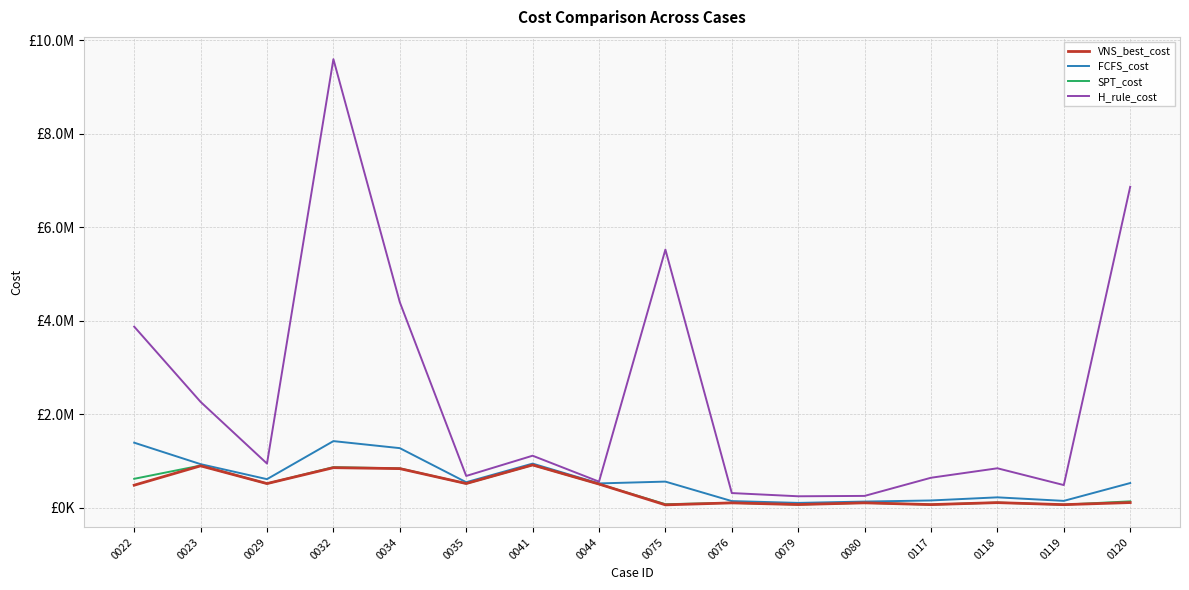

Is the value of VNS_best_cost at 0029 greater than the value of H_rule_cost at 0117?

No